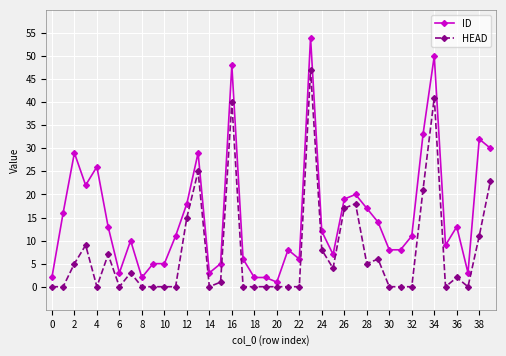

Reading left to right, what are all the values shown in this chart?

ID: 2	16	29	22	26	13	3	10	2	5	5	11	18	29	3	5	48	6	2	2	1	8	6	54	12	7	19	20	17	14	8	8	11	33	50	9	13	3	32	30
HEAD: 0	0	5	9	0	7	0	3	0	0	0	0	15	25	0	1	40	0	0	0	0	0	0	47	8	4	17	18	5	6	0	0	0	21	41	0	2	0	11	23